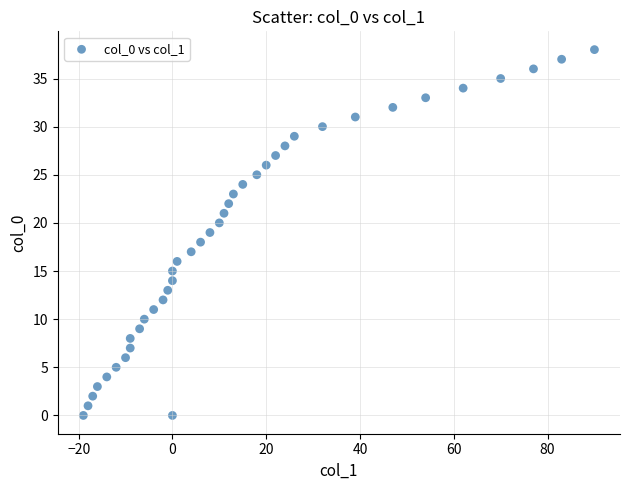

What is the range of Y values (max minus min)?

38